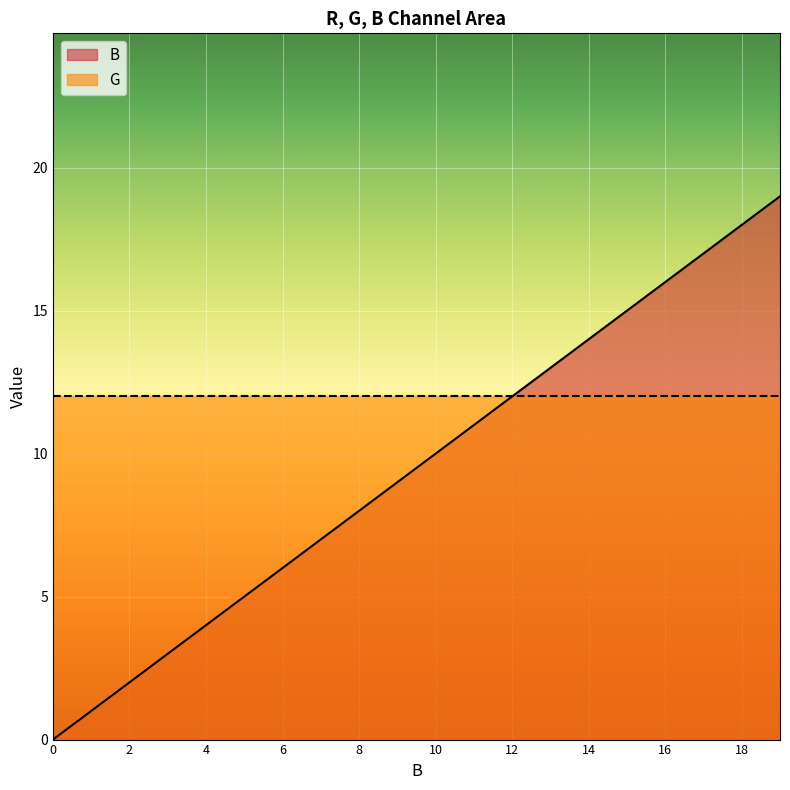

Where is the data nearest to the value 9?

157